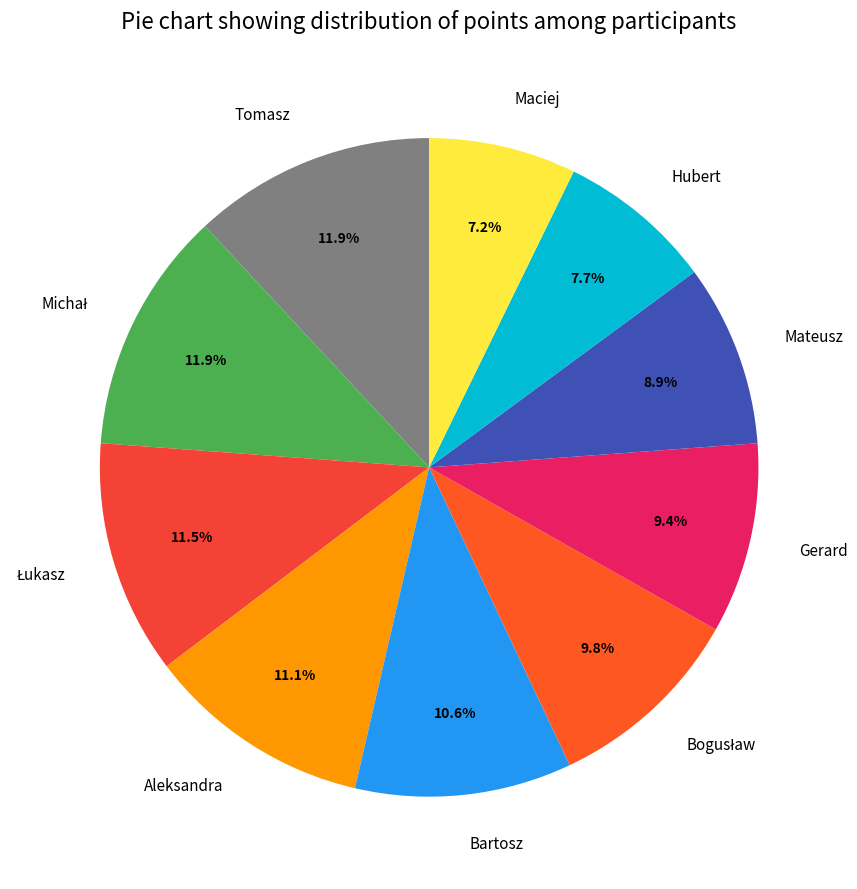

What is the ratio of the value at Bartosz to the value at Tomasz?

0.9